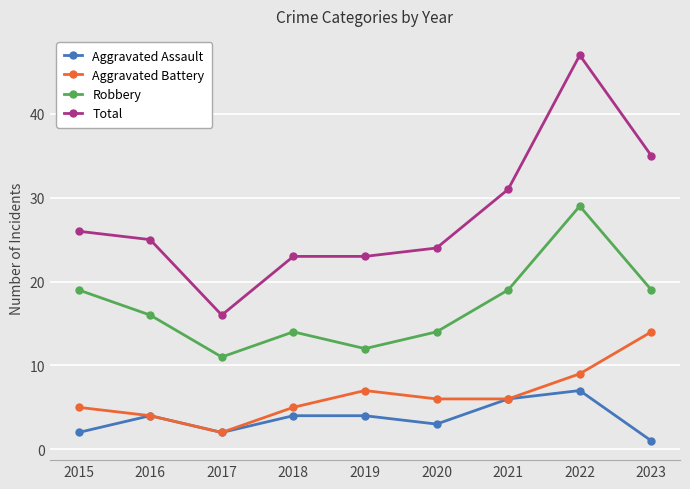

Reading left to right, what are all the values shown in this chart?

Aggravated Assault: 2	4	2	4	4	3	6	7	1
Aggravated Battery: 5	4	2	5	7	6	6	9	14
Robbery: 19	16	11	14	12	14	19	29	19
Total: 26	25	16	23	23	24	31	47	35